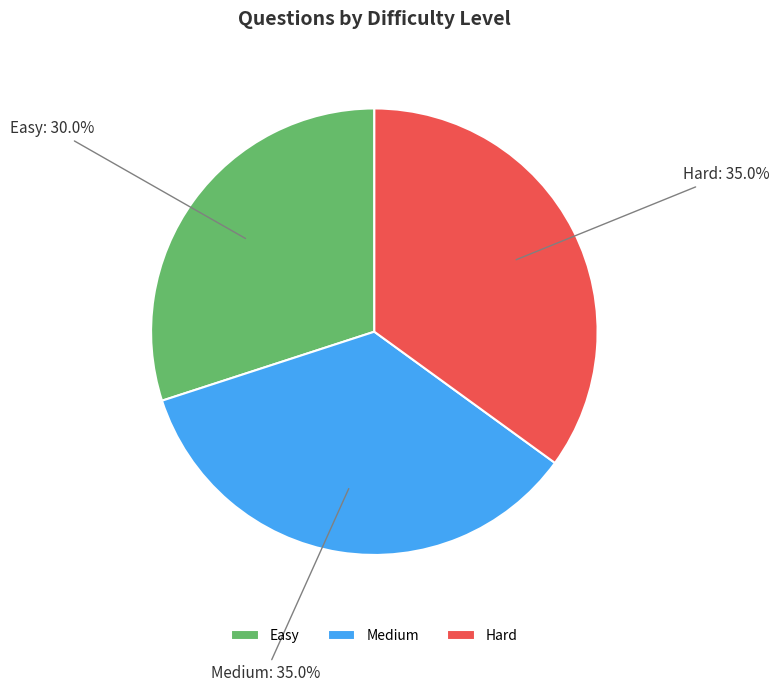

Approximately how many times larger is the value at Hard compared to Medium?

1.0